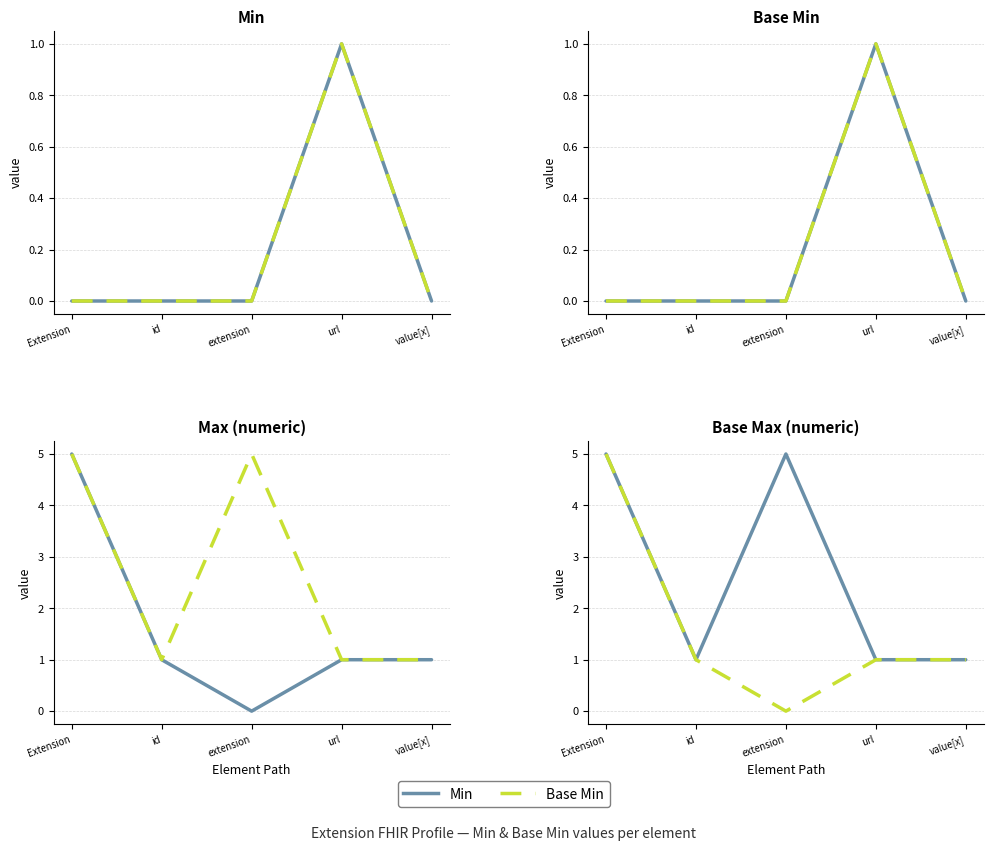

Read the Base Min / Min value at id.

1